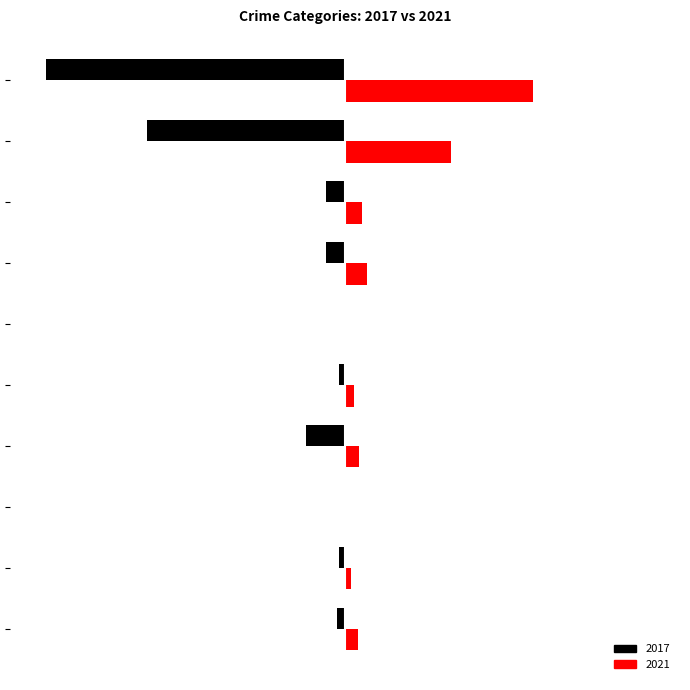

Rank the series by their maximum value, from lowest to highest.

2017, 2021